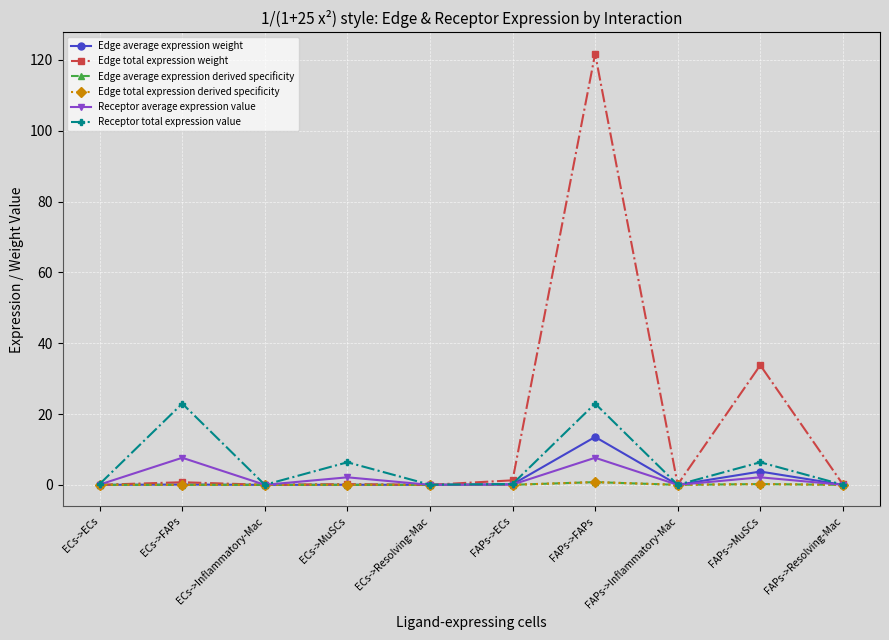

Is this an area chart (filled region under the line)?

No